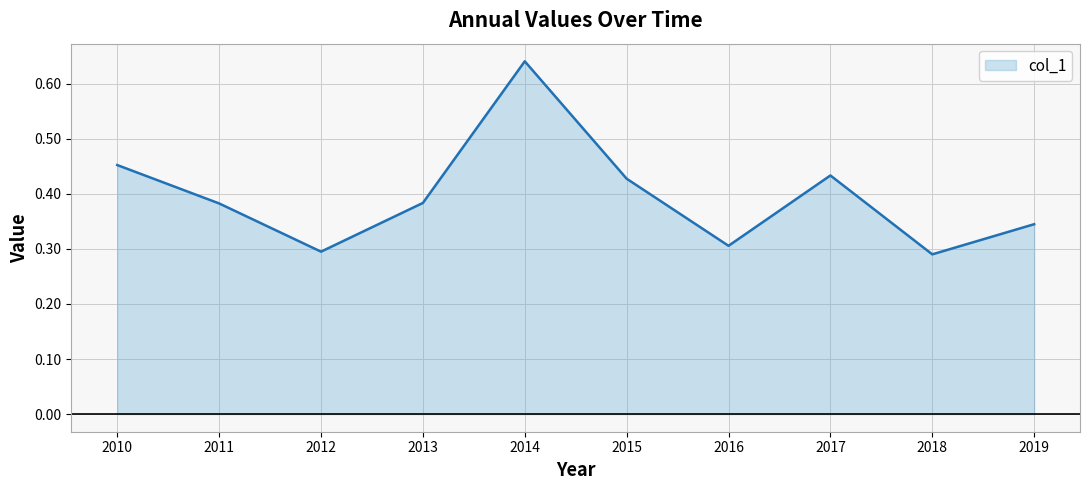

Which label corresponds to the largest value in the chart?

2014